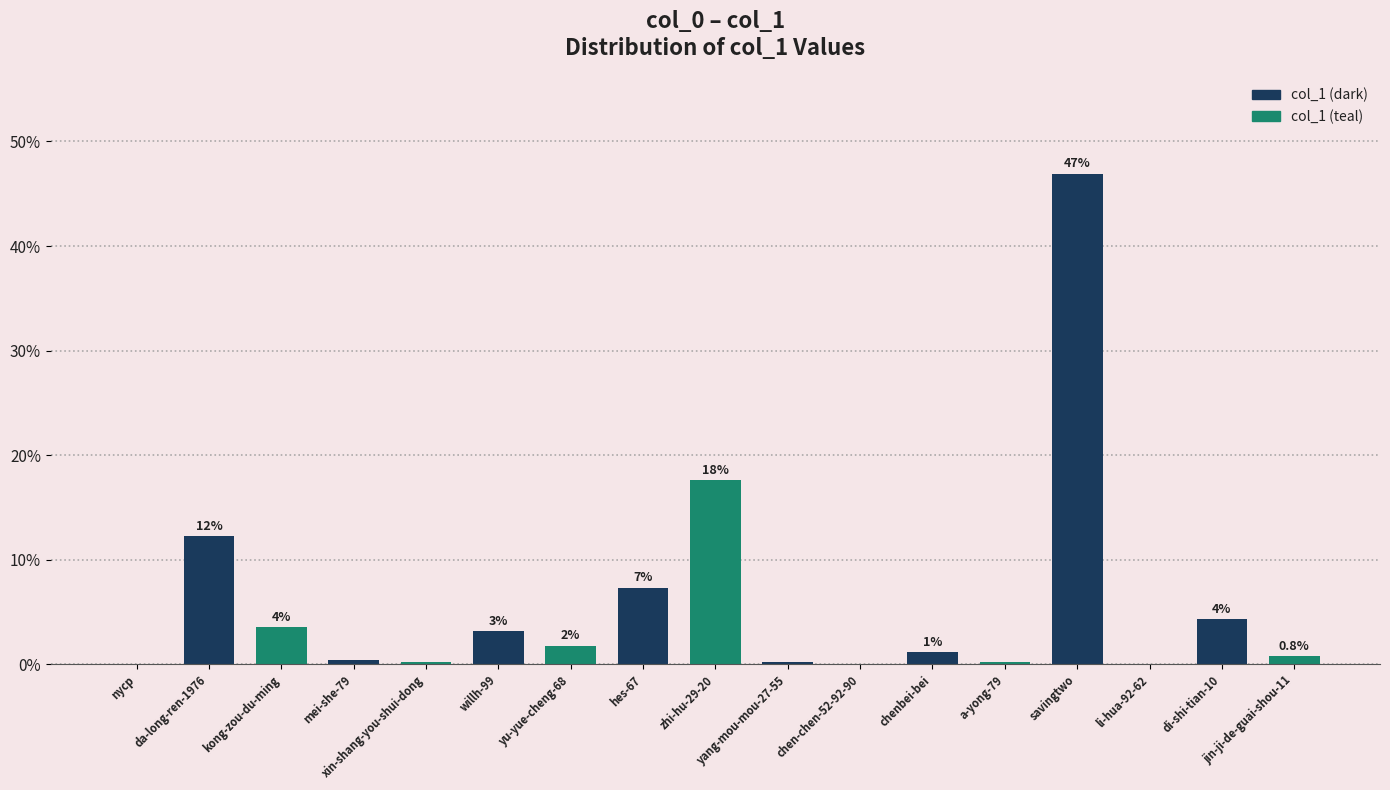

What is the label of the 15th bar from the left?

li-hua-92-62